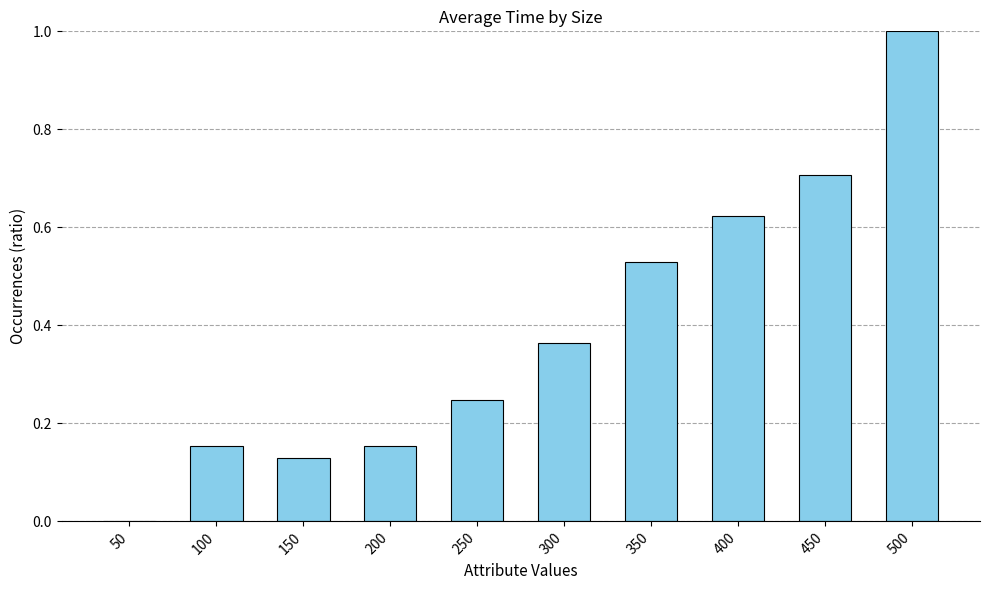

Is it true that the value at 400 is 0.8?

False